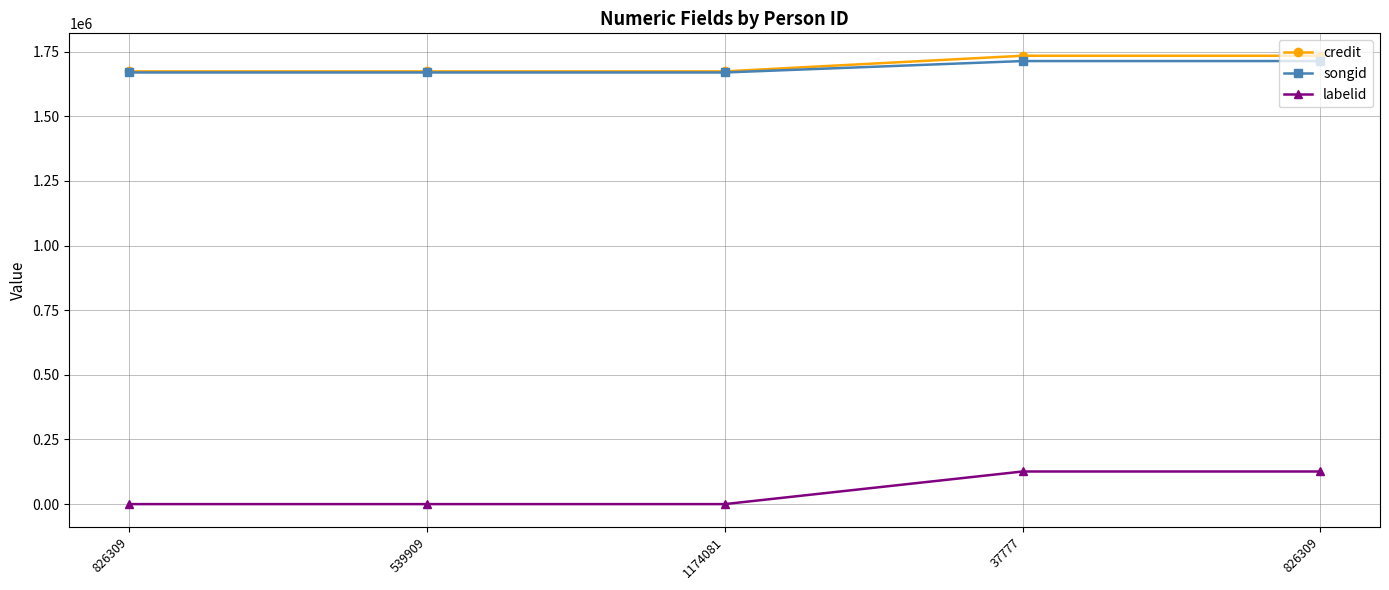

Which series changed the most between 826309 and 1174081?

credit